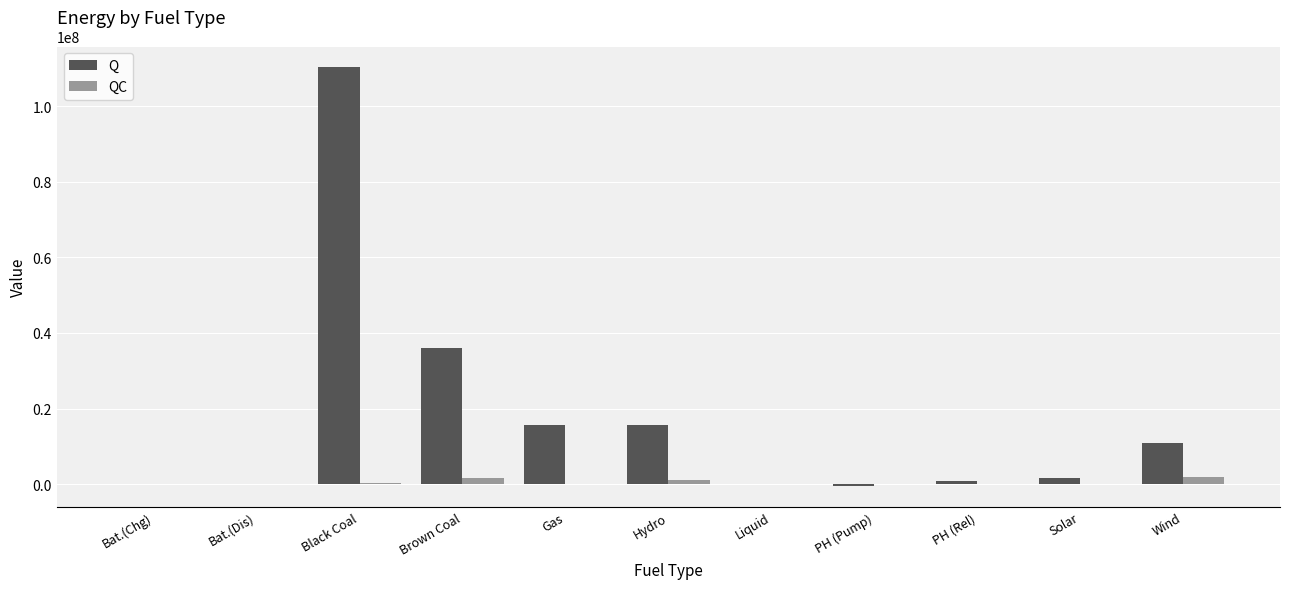

Which category has the highest value across all series?

Black Coal